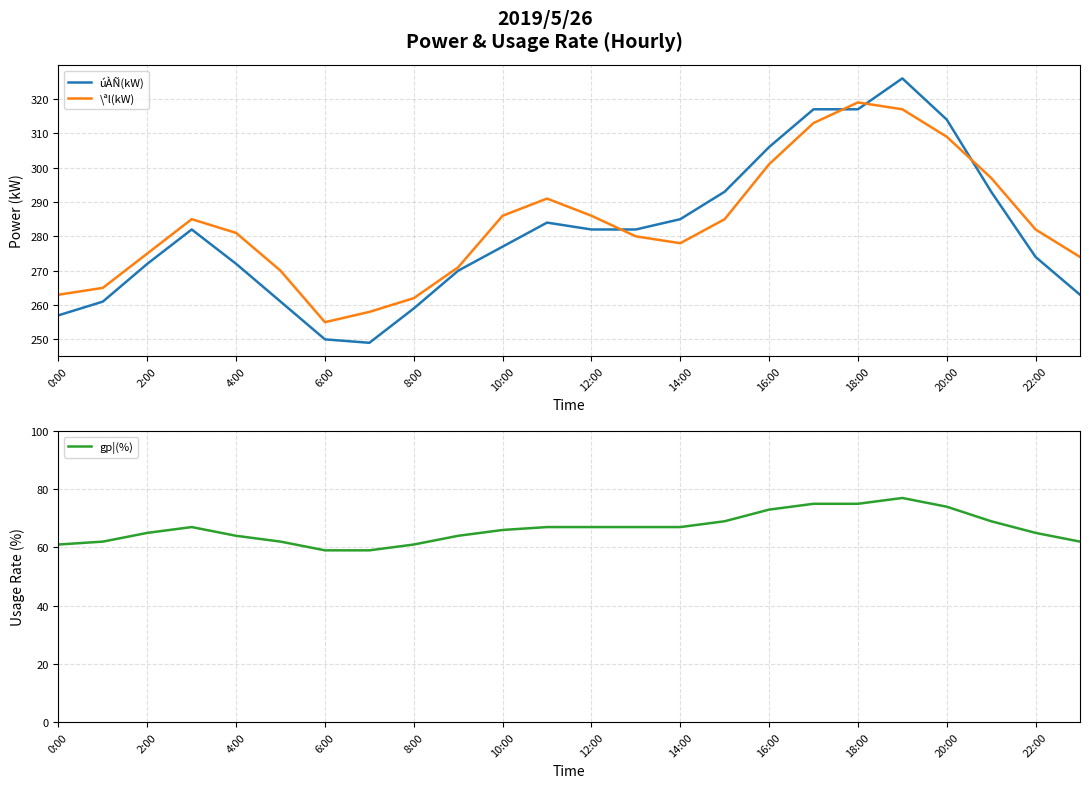

What is the highest value of the úÀÑ(kW) series?

326